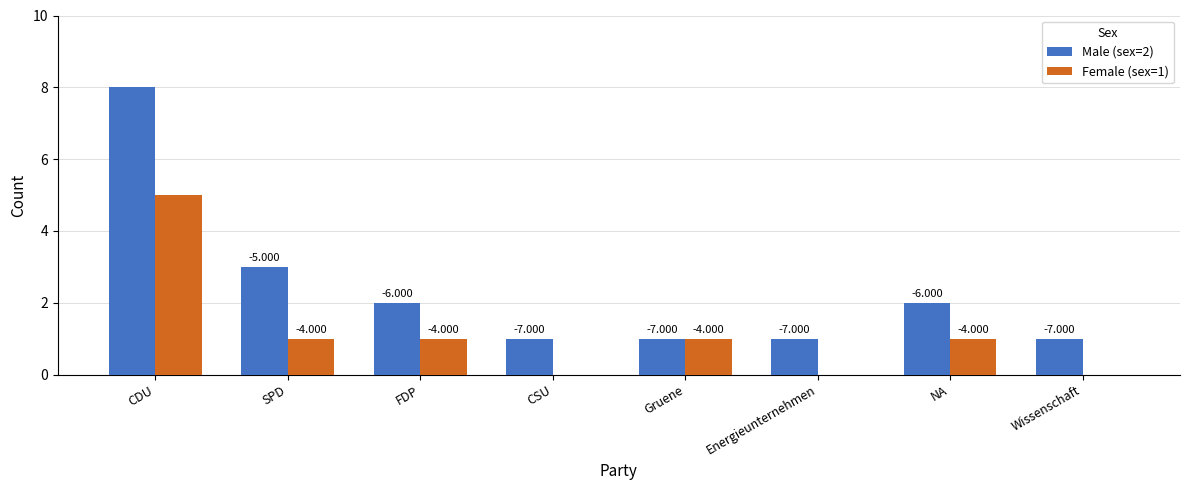

Does the chart contain stacked bars?

No